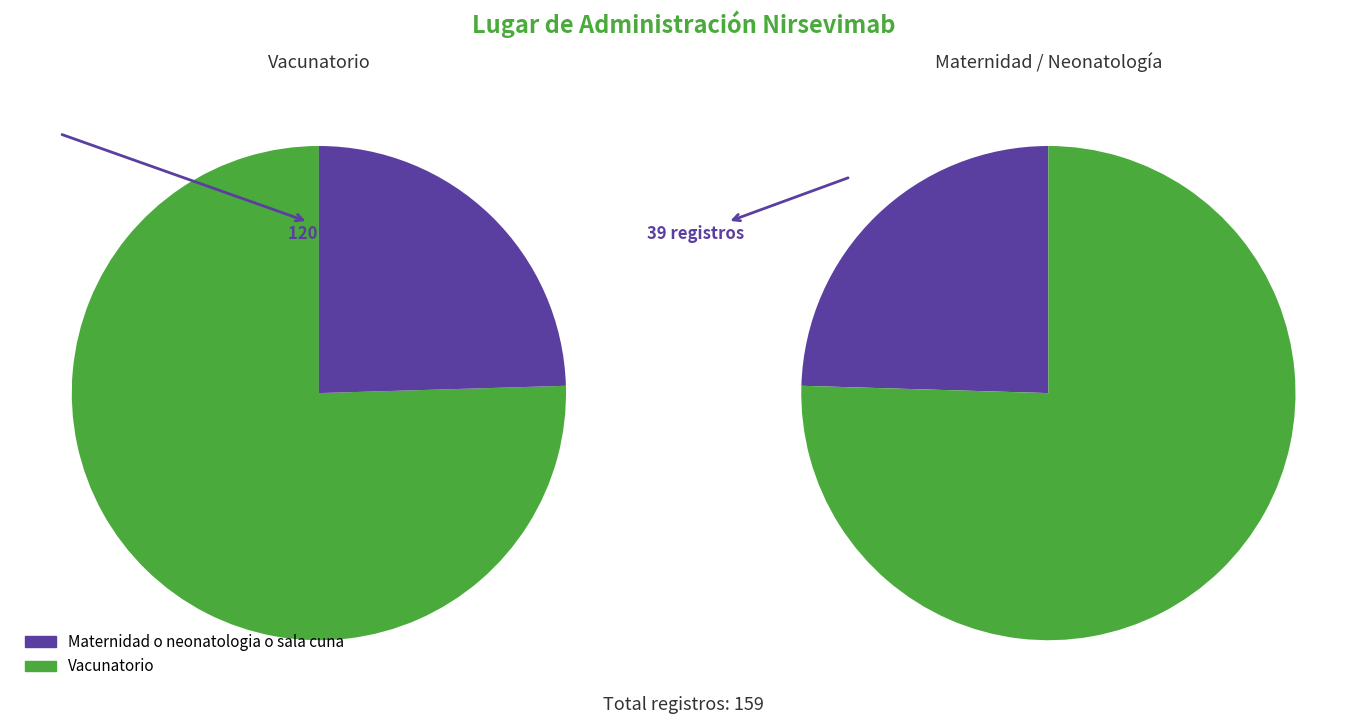

The Vacunatorio slice represents 64% of the pie. True or false?

False